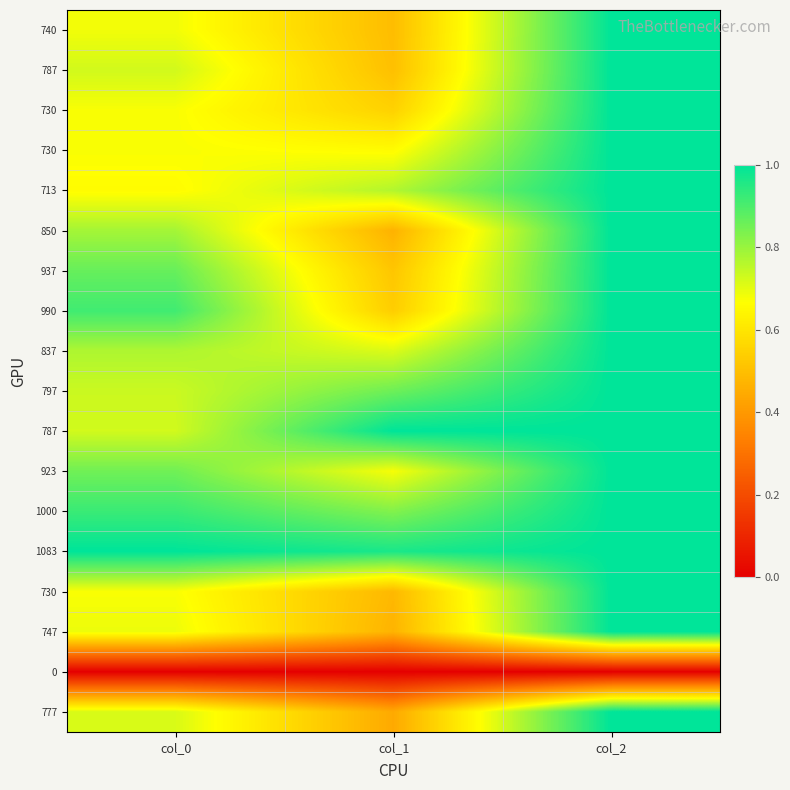

What is the spread (max minus min) of values at col_0?

1.0